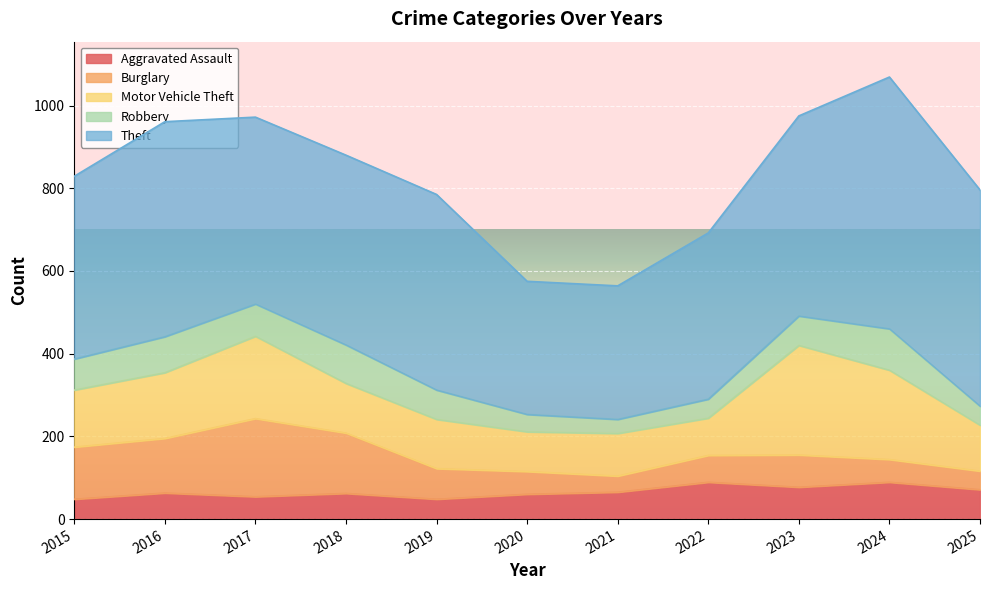

Which series changed the most between 2015 and 2024?

Theft